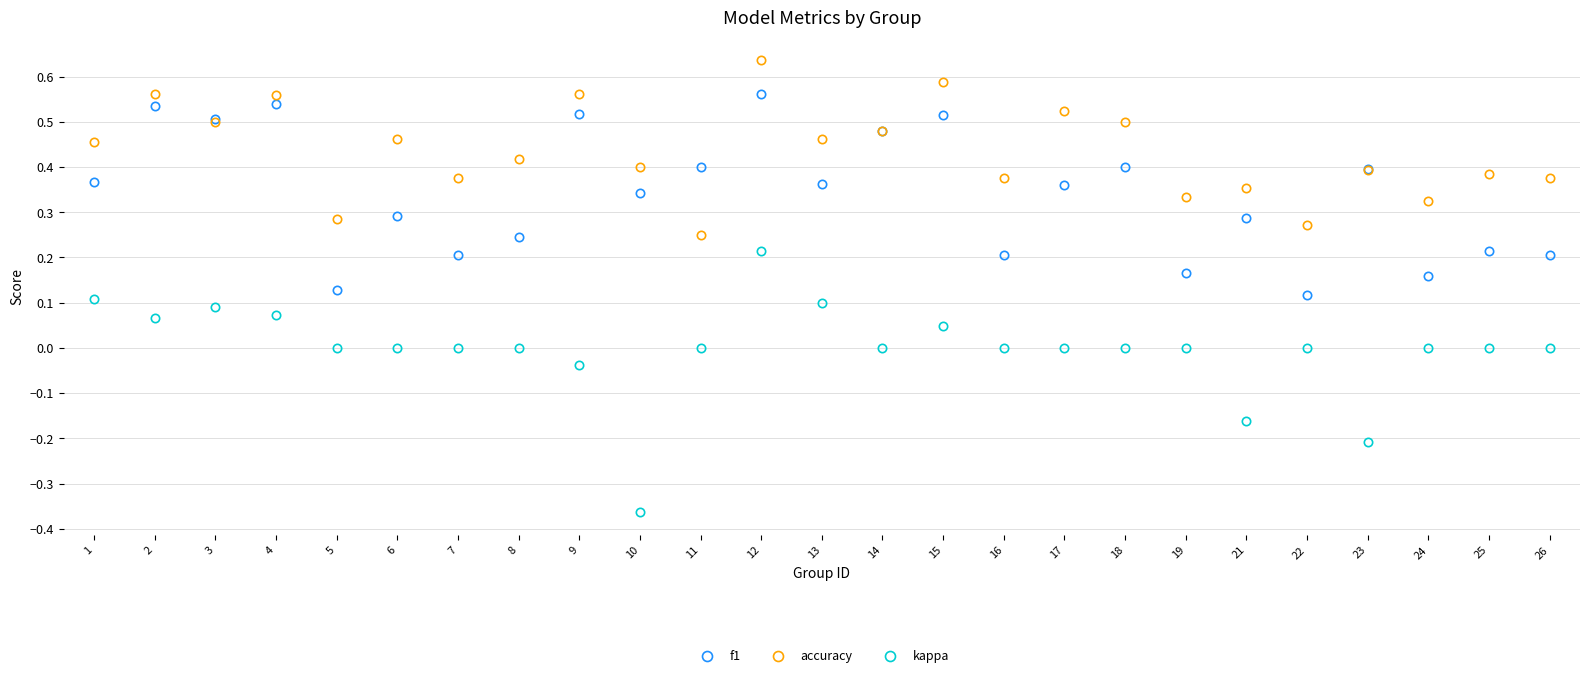

At which category does the chart reach its minimum across all series?

10